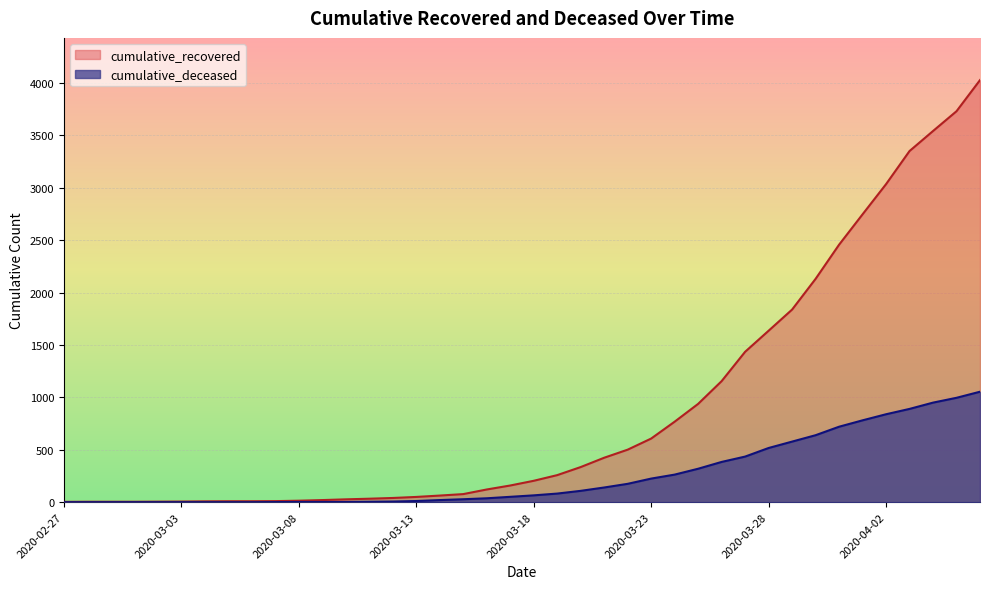

Which series has the widest spread of values?

cumulative_recovered